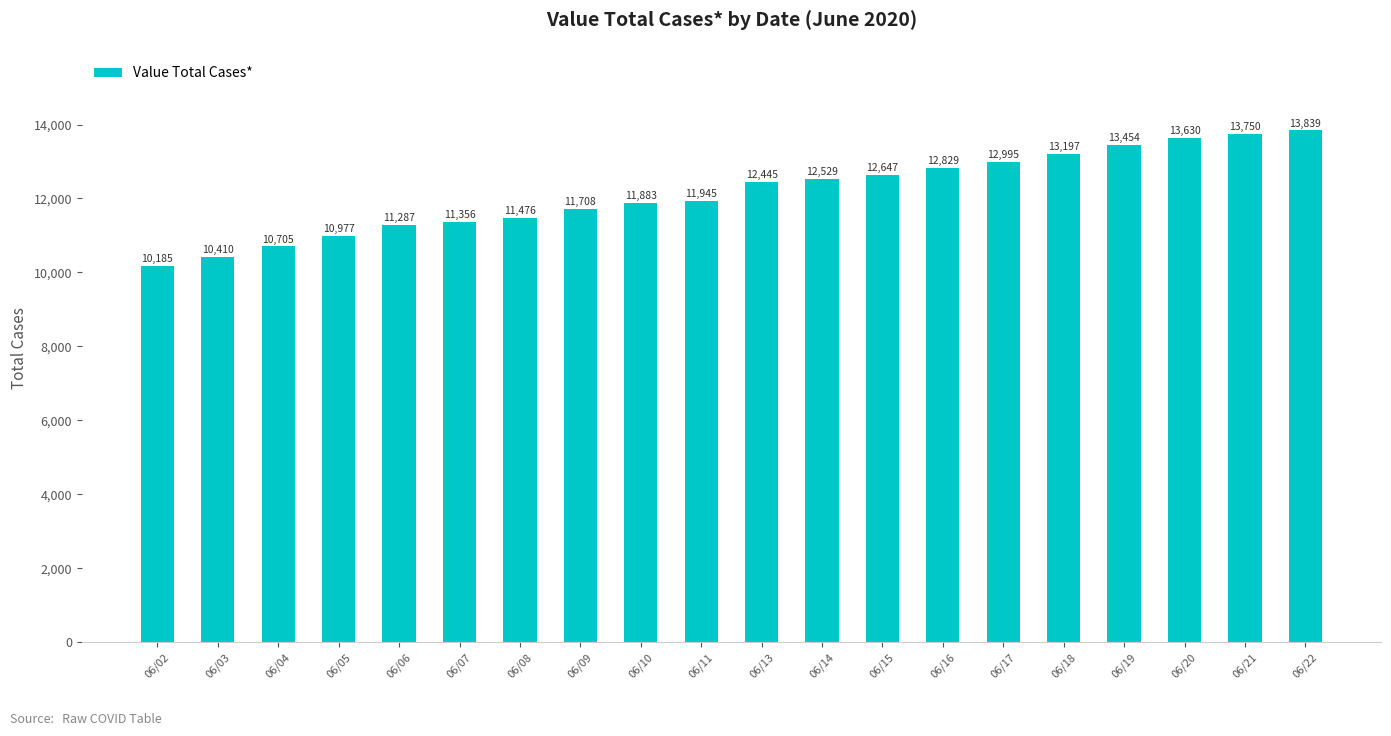

Which label corresponds to the smallest value in the chart?

06/02